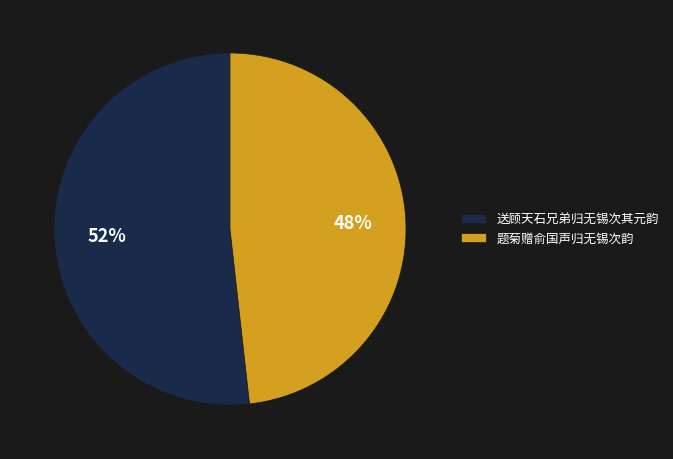

Does 题菊赠俞国声归无锡次韵 represent more than half of the total?

No